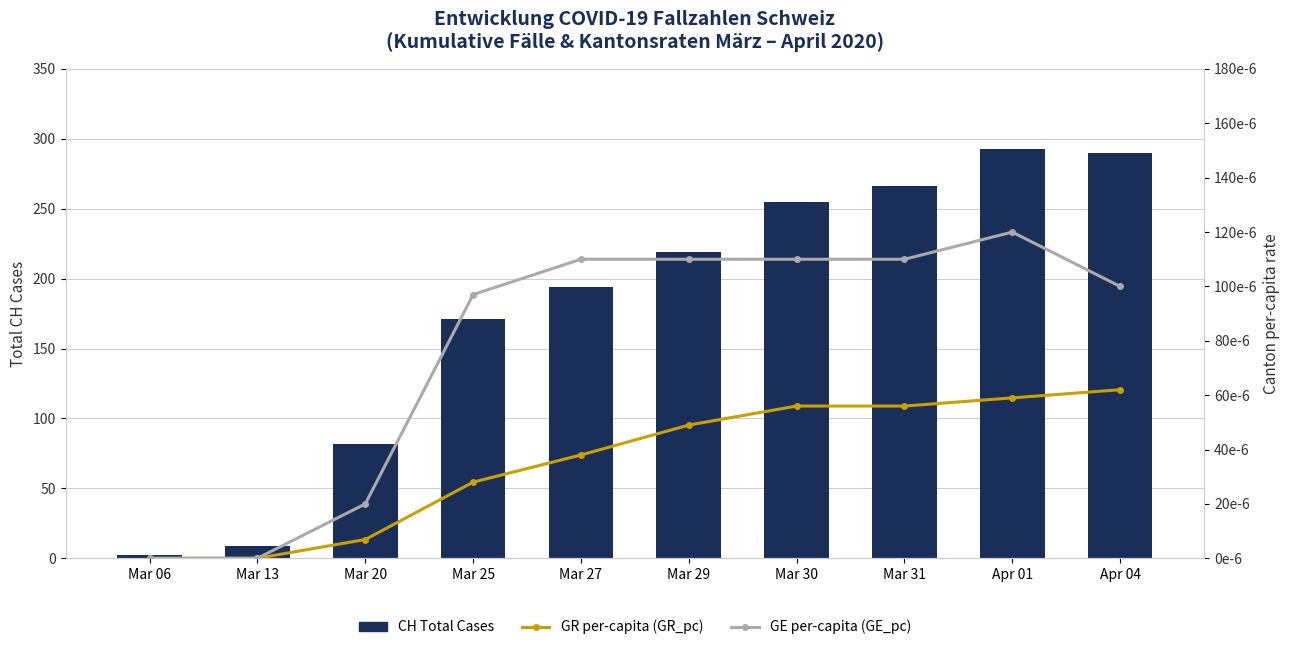

What position from the left is Mar 31?

8